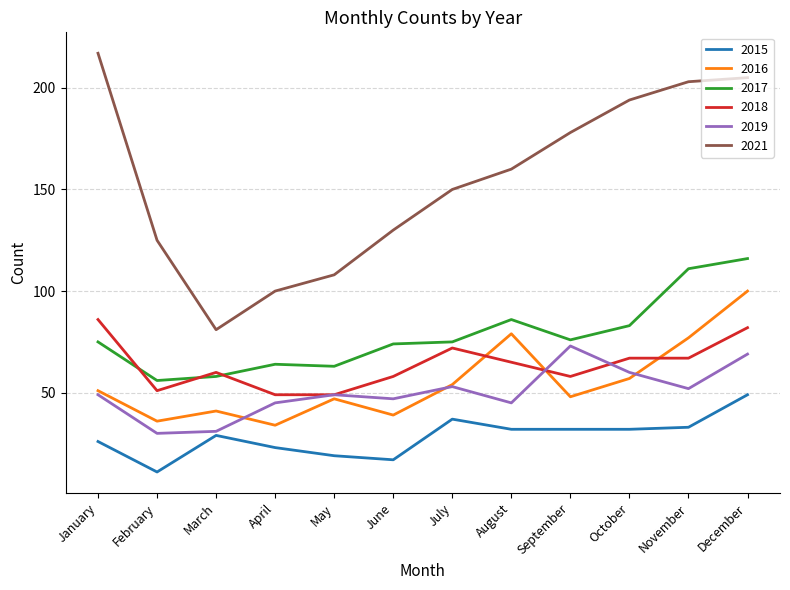

True or false: 2018 and 2019 cross at least once.

True